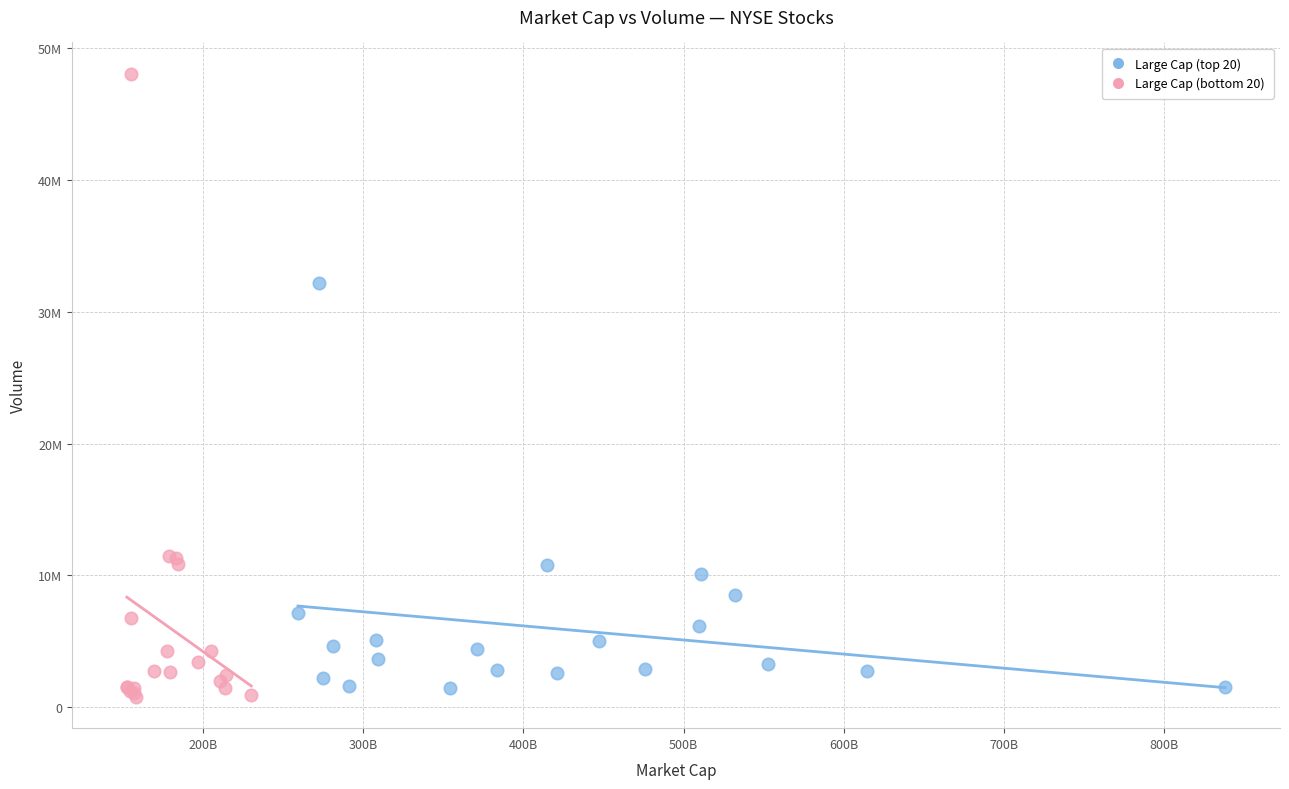

Which series has the largest Y range (max minus min)?

Large Cap (bottom 20)